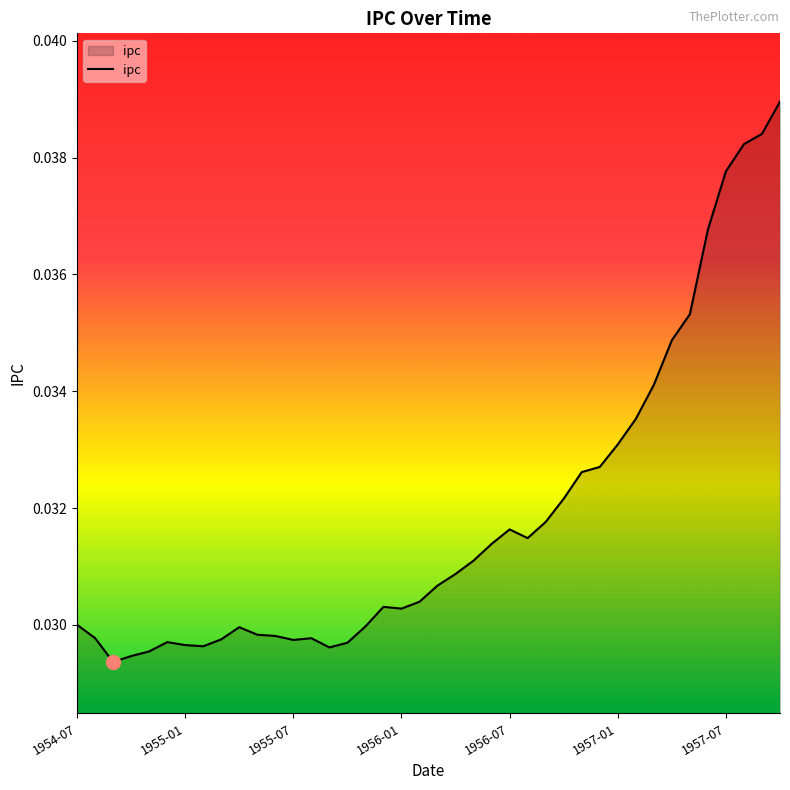

How many points are higher than both their immediate neighbors (excluding endpoints)?

5